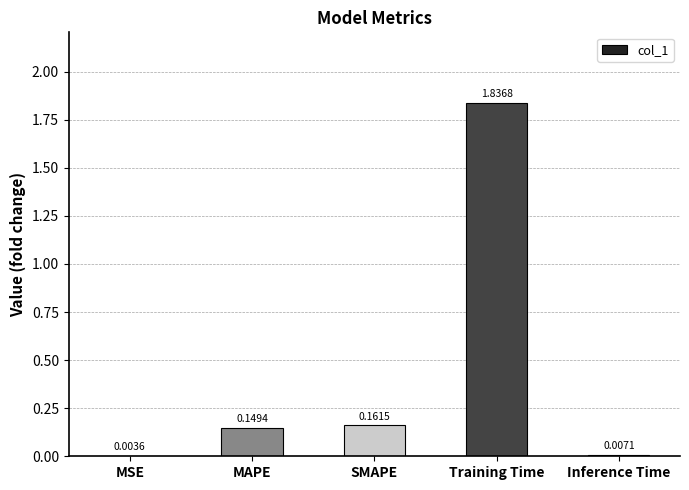

What is the sum of all values?

2.2